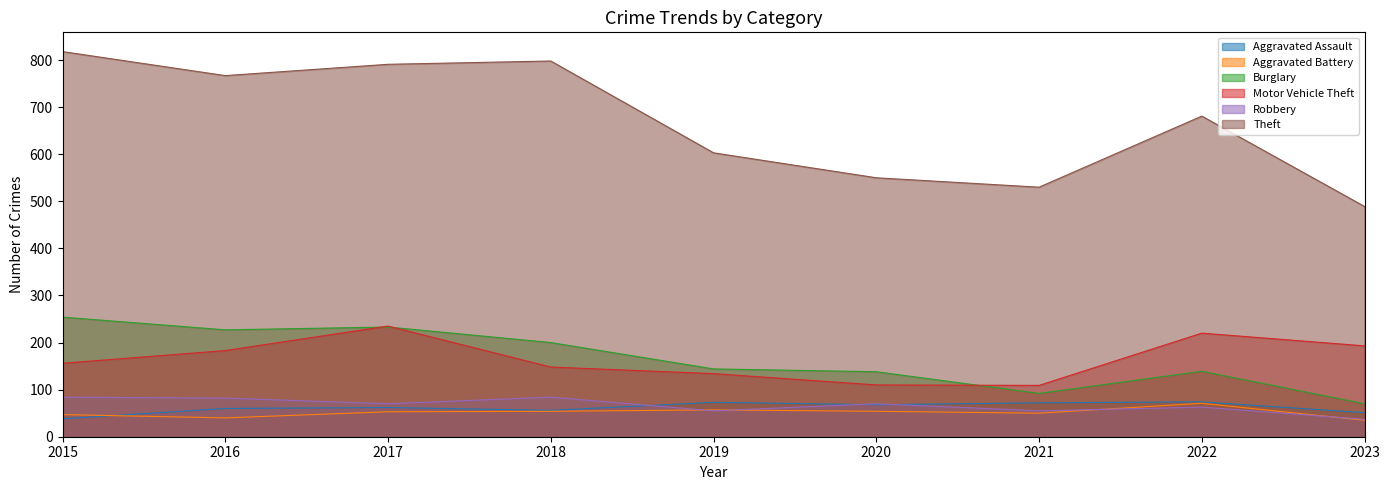

True or false: Aggravated Assault and Motor Vehicle Theft cross at least once.

False